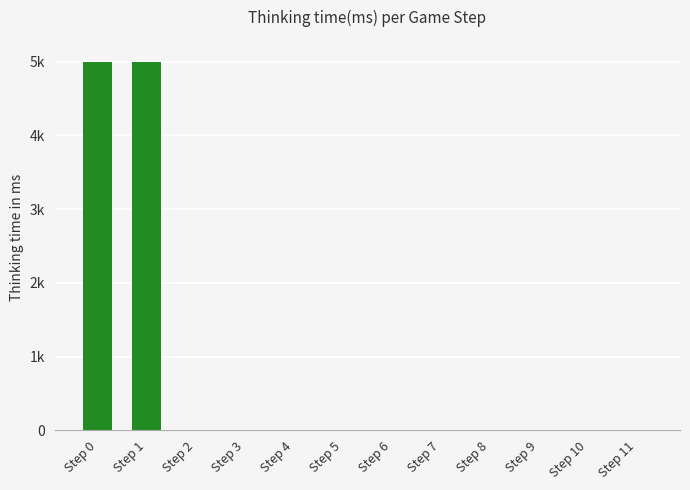

Rank the categories by value from lowest to highest.

Step 5, Step 6, Step 7, Step 8, Step 9, Step 10, Step 11, Step 2, Step 4, Step 3, Step 0, Step 1